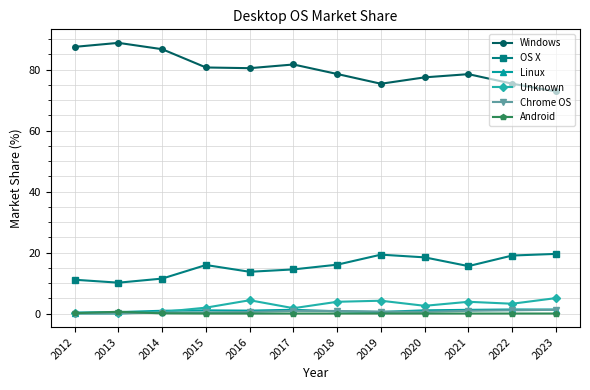

At how many categories does at least one series exceed 74?

11